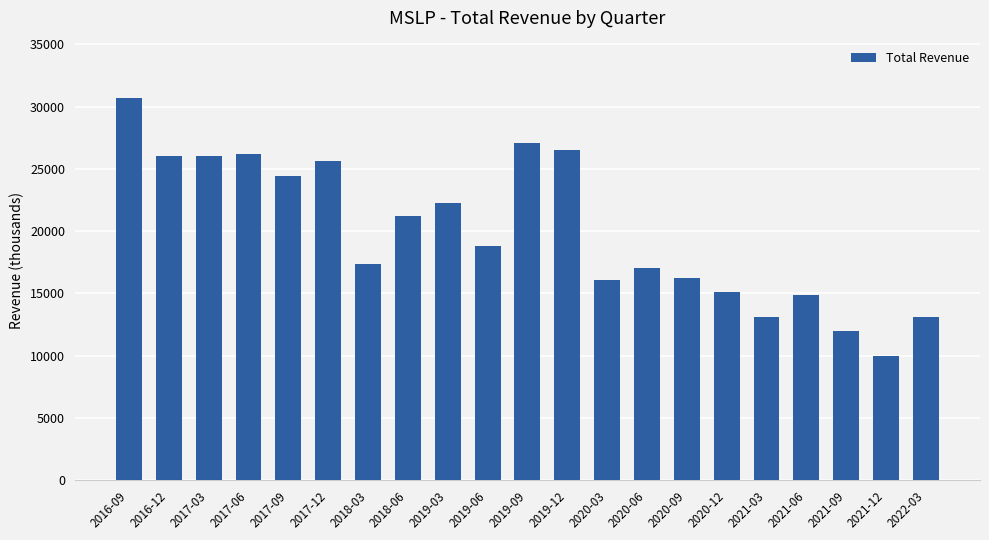

Read the value at 2017-03.

26000